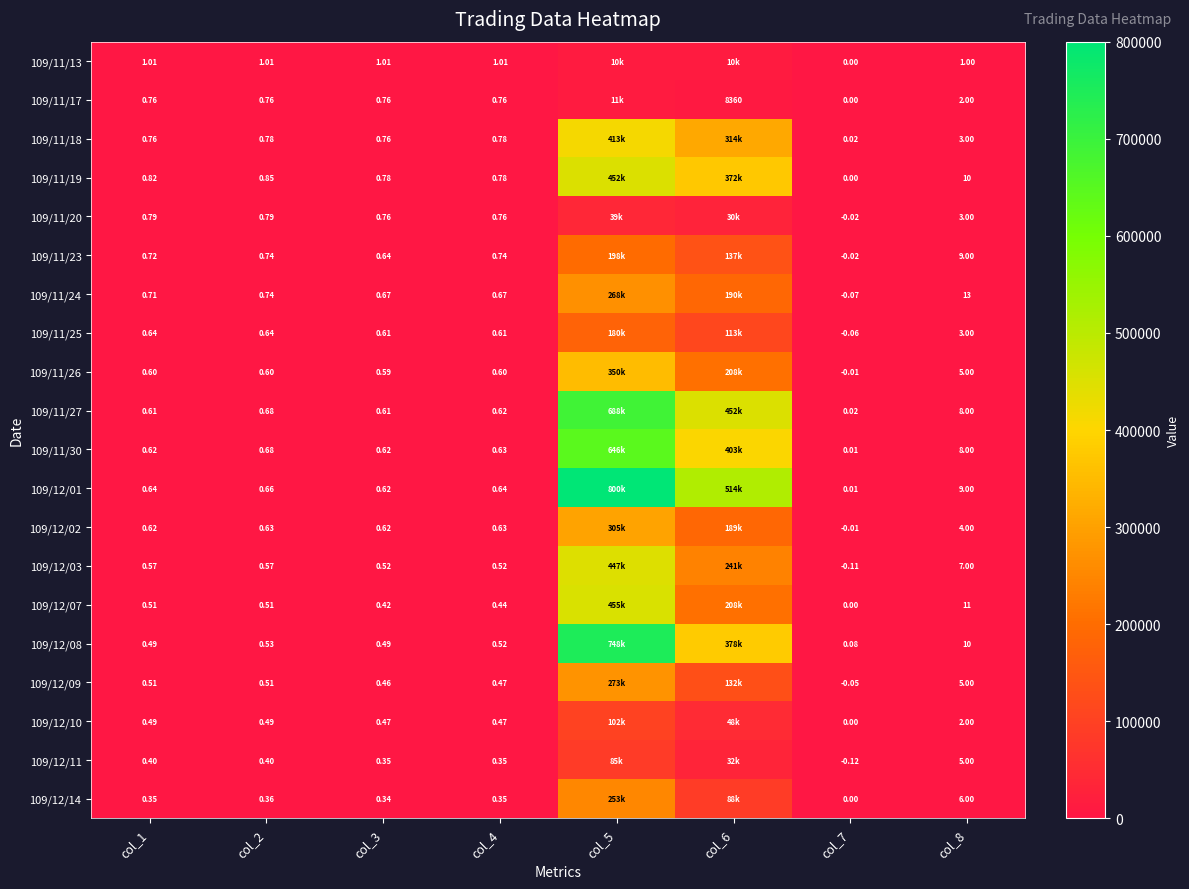

Between col_2 and col_6, which is larger?

col_6